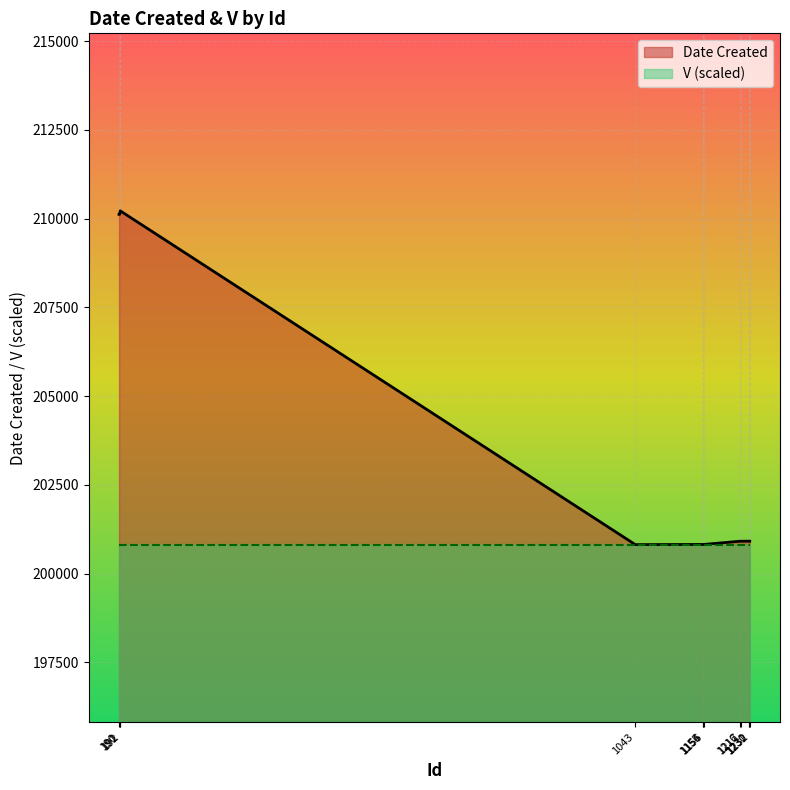

What is the sum of the values at 1231 and 1043?

401731